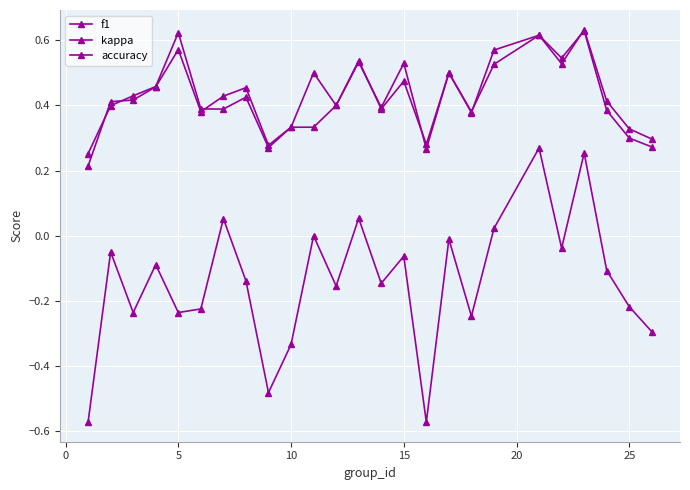

How many categories are shown in the chart?

25